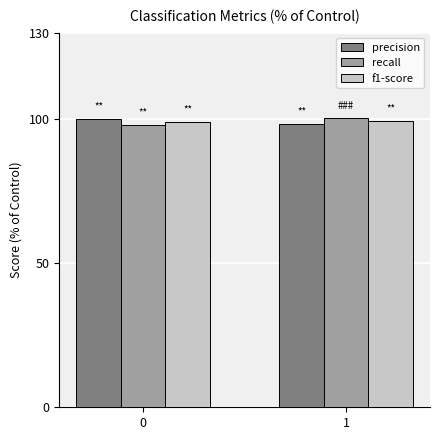

Read the recall value at 0.

98.0